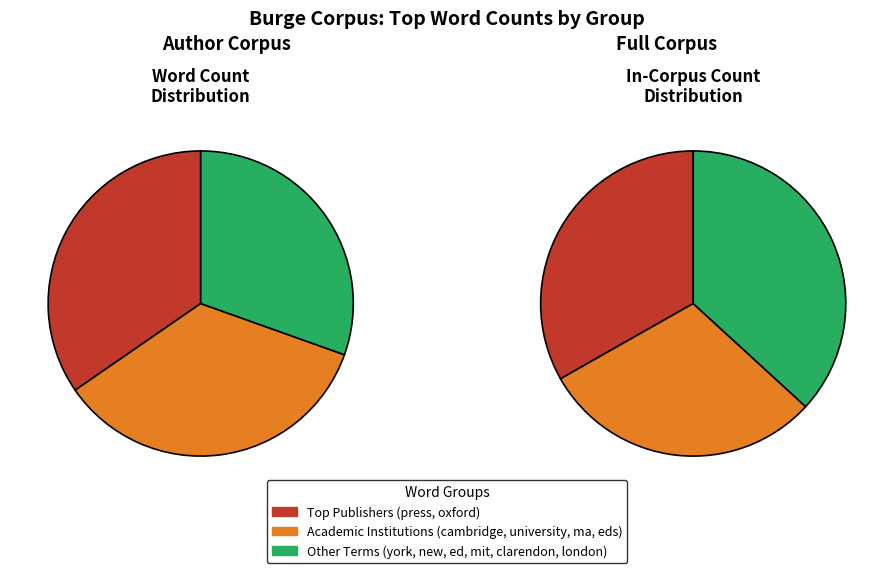

Is there any slice that represents more than half of the pie?

No